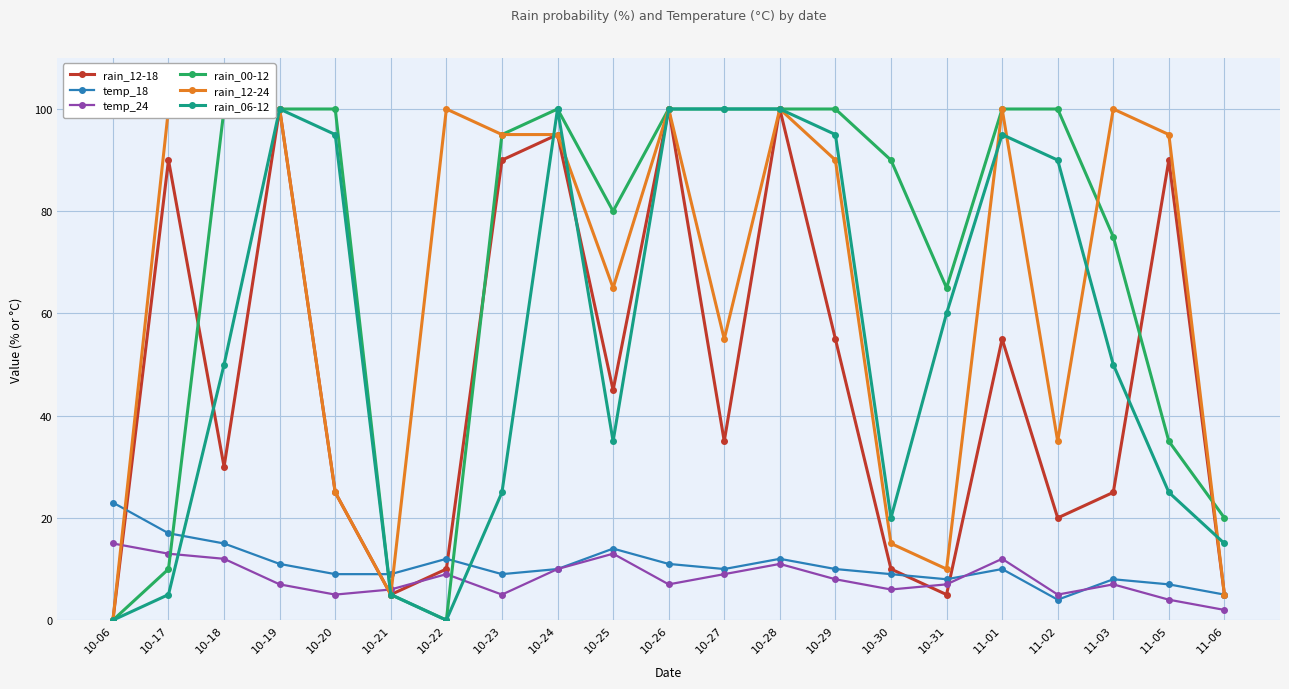

What is the difference between the highest and lowest values at 10-19?

93